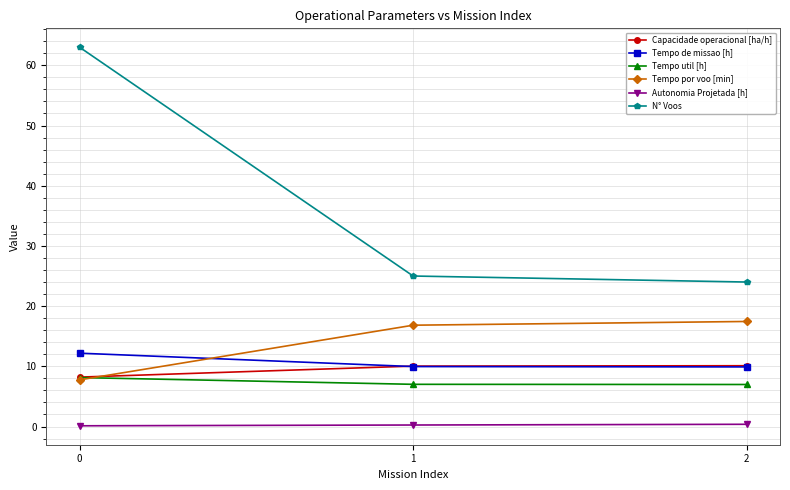

Does the chart display data point markers on the line(s)?

Yes